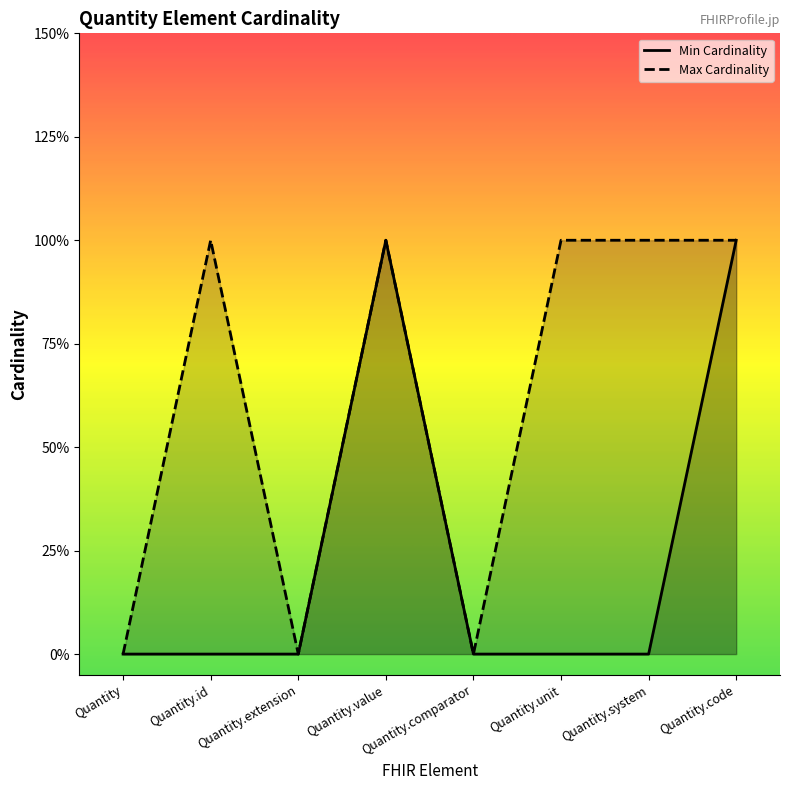

How many data points in Min Cardinality are above 0?

2